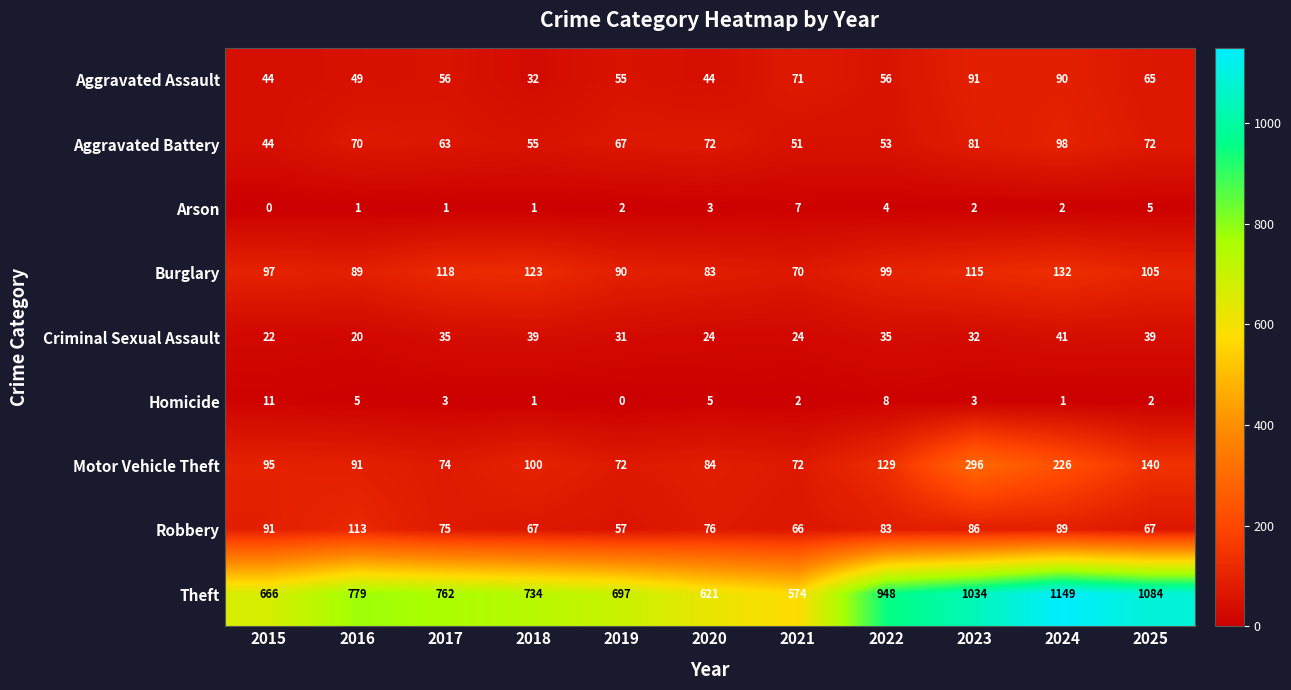

At which label does Criminal Sexual Assault first exceed 32?

2017